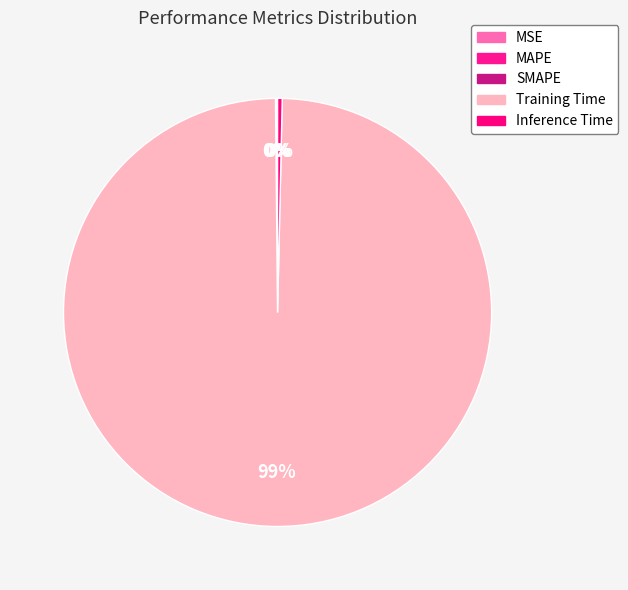

Combined, what portion of the pie is SMAPE and Training Time?

99.6%